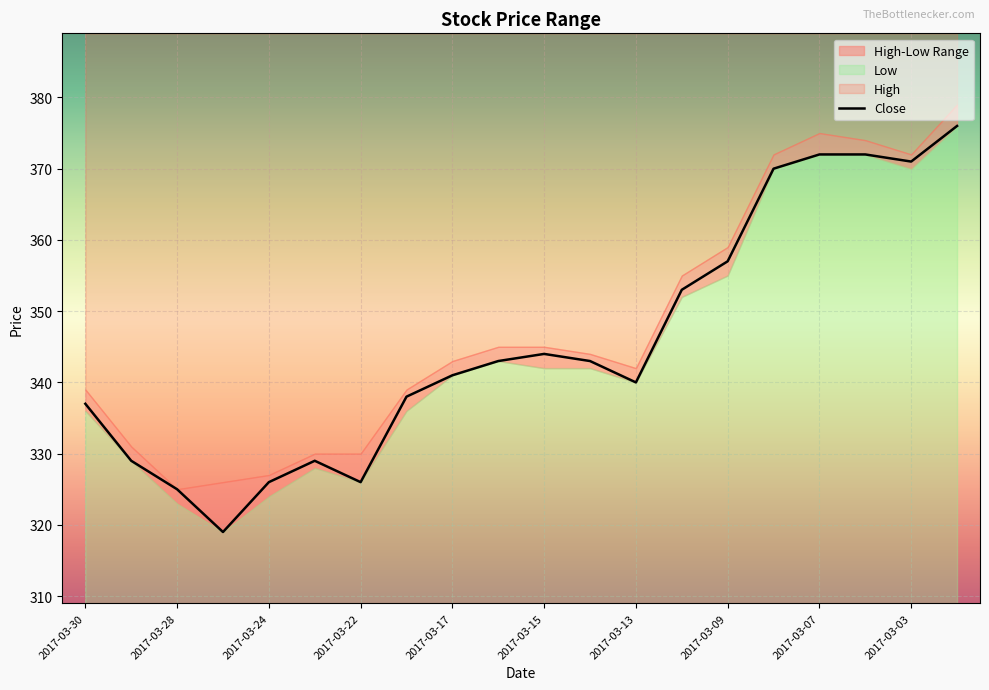

What is the lowest value of the Close series?

319